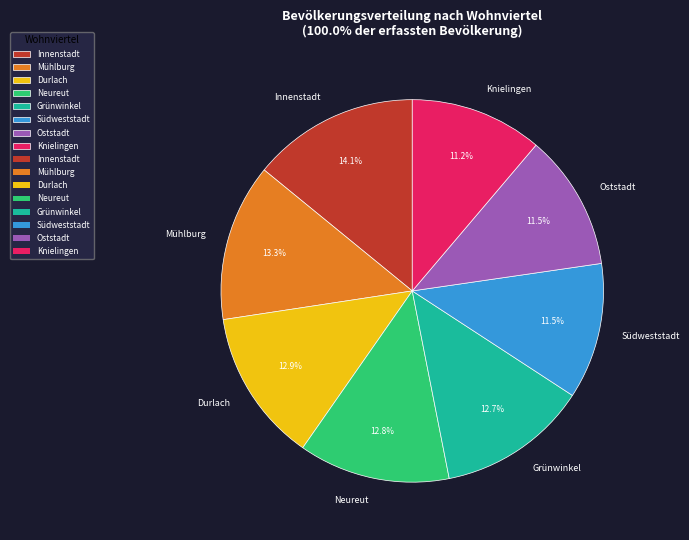

To the nearest percent, what is the average slice percentage?

12%